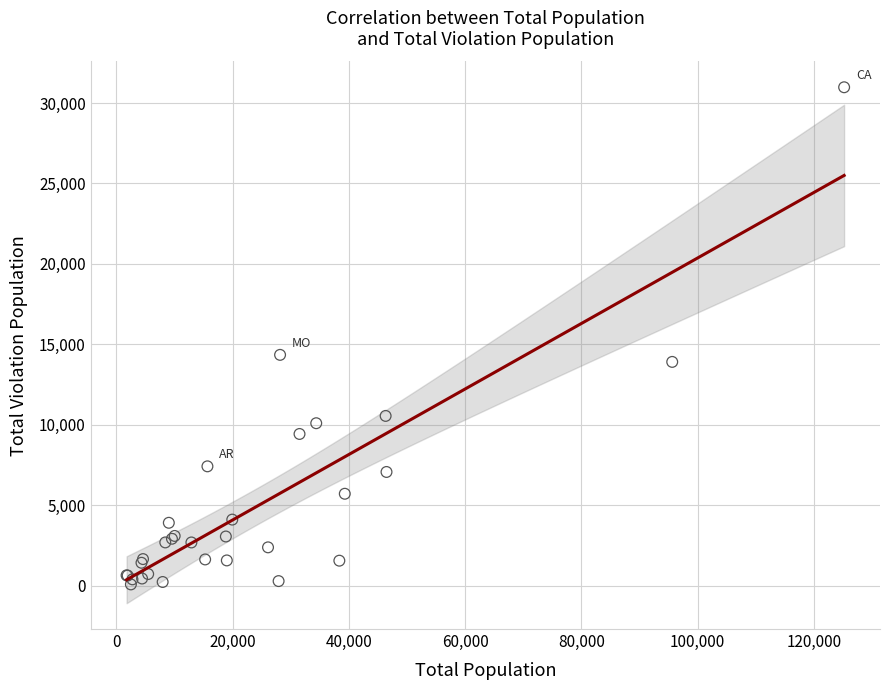

What Y value in the scatter plot is closest to 15527?

14344